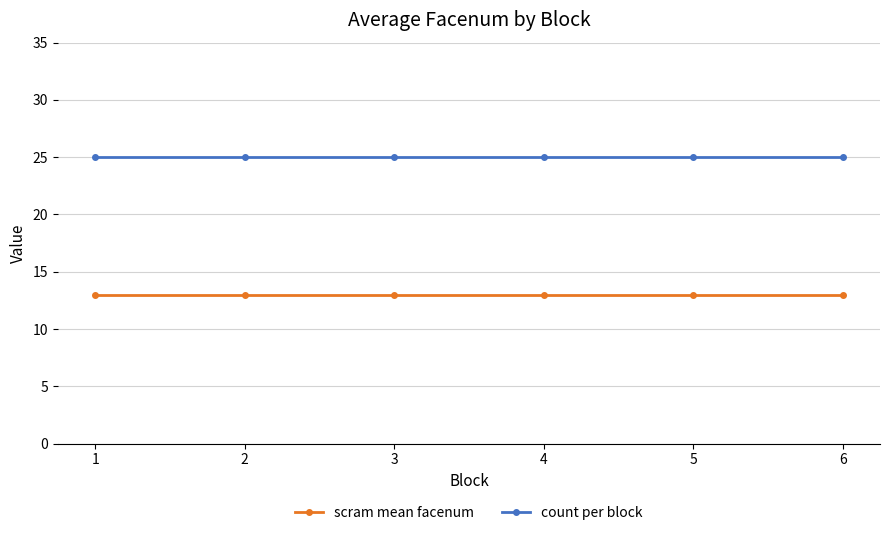

What is the sum of all count per block values?

150